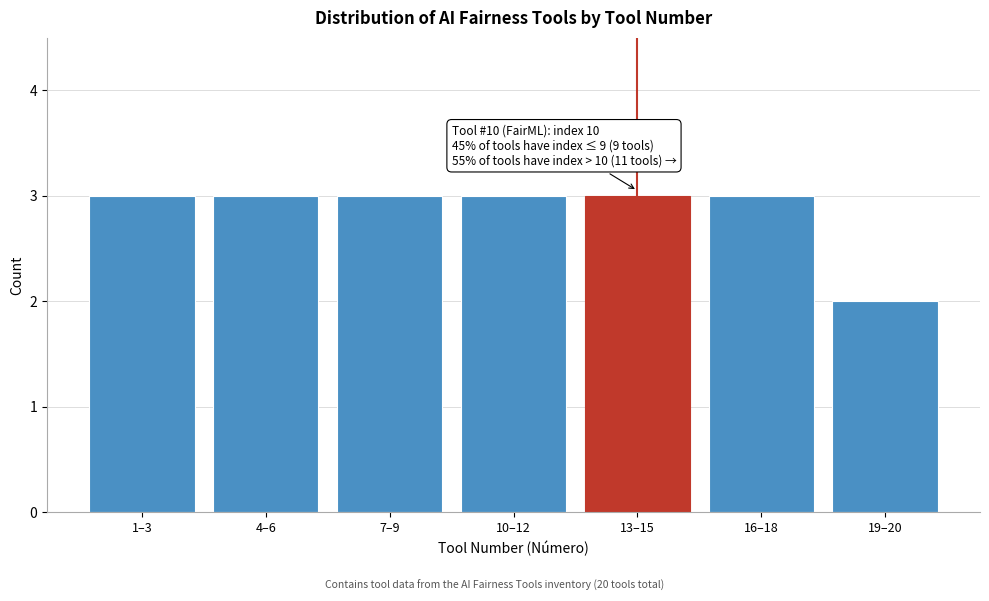

Reading right to left, transcribe all the data shown in this chart.

19–20=2	16–18=3	13–15=3	10–12=3	7–9=3	4–6=3	1–3=3